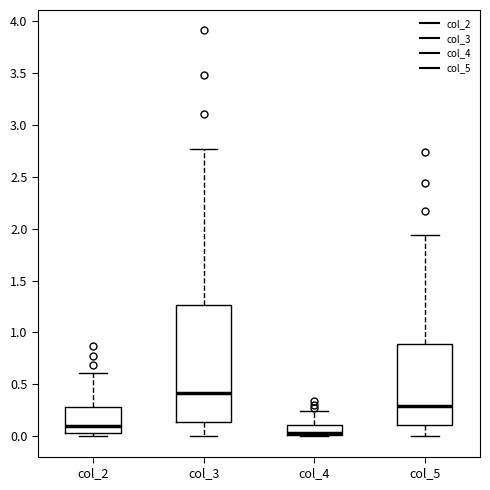

Which box's median line is the lowest?

col_4